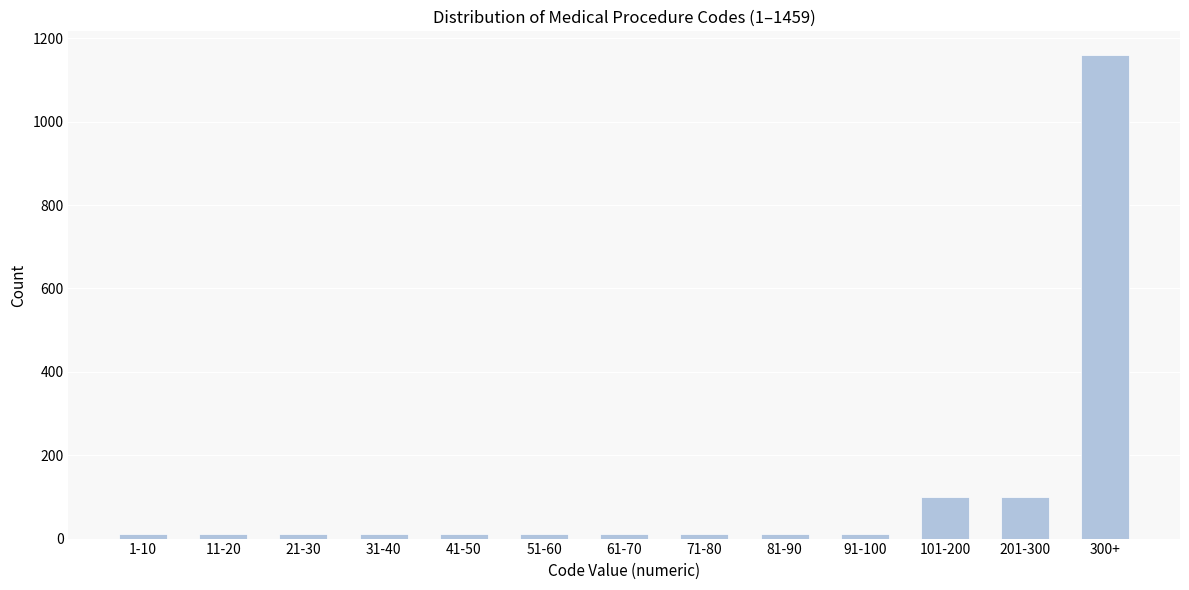

Reading left to right, transcribe all the data shown in this chart.

10	10	10	10	10	10	10	10	10	10	100	100	1159